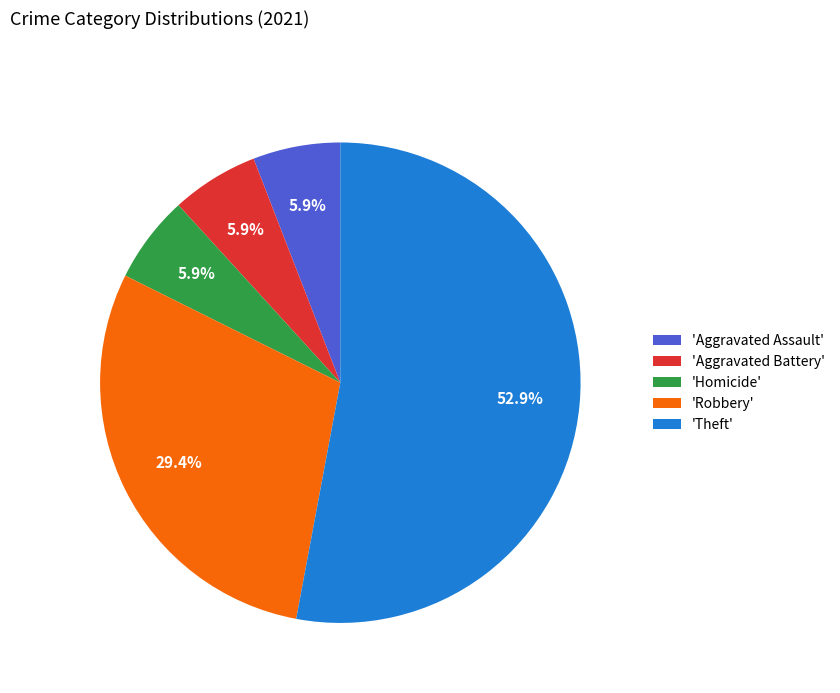

Does any single category account for the majority?

Yes